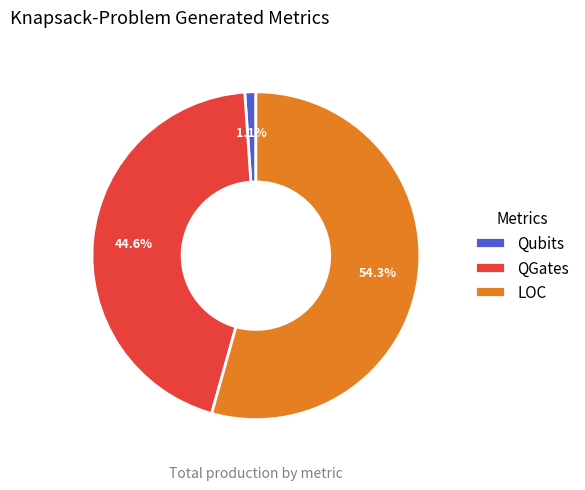

How many segments does this pie chart have?

3